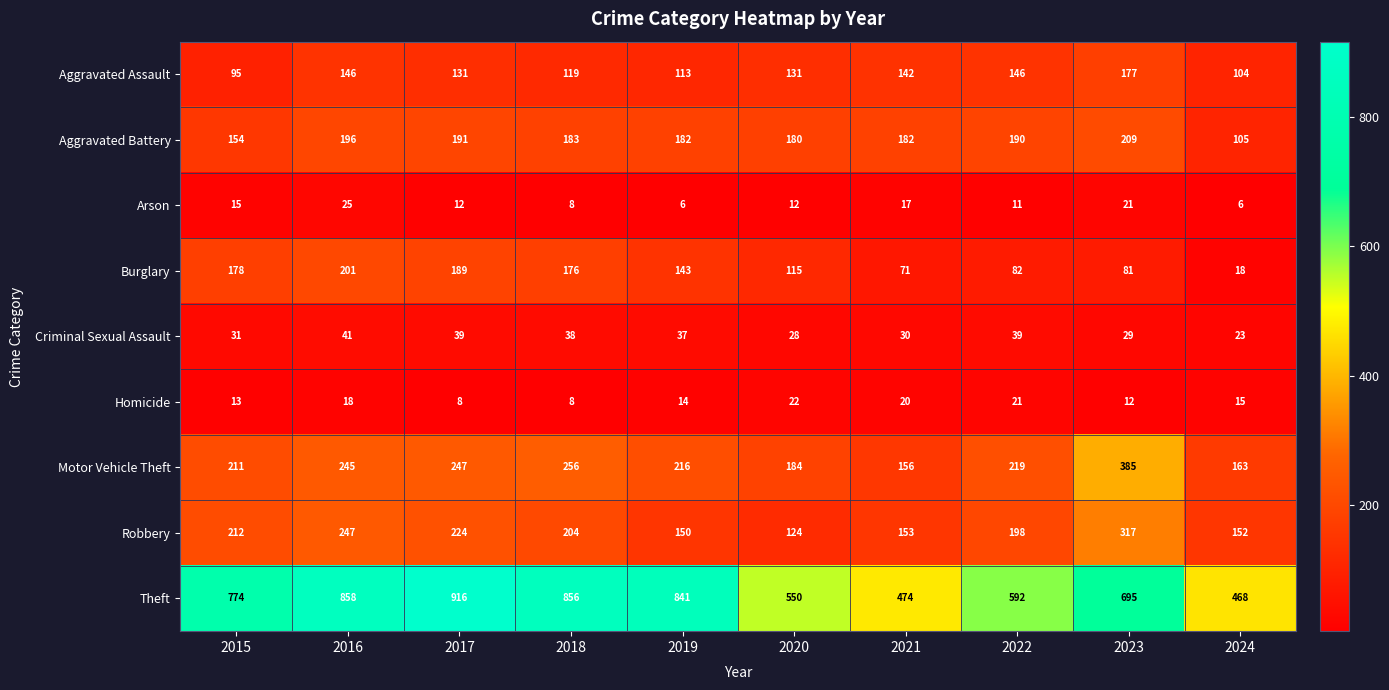

At how many categories does at least one series exceed 762?

5